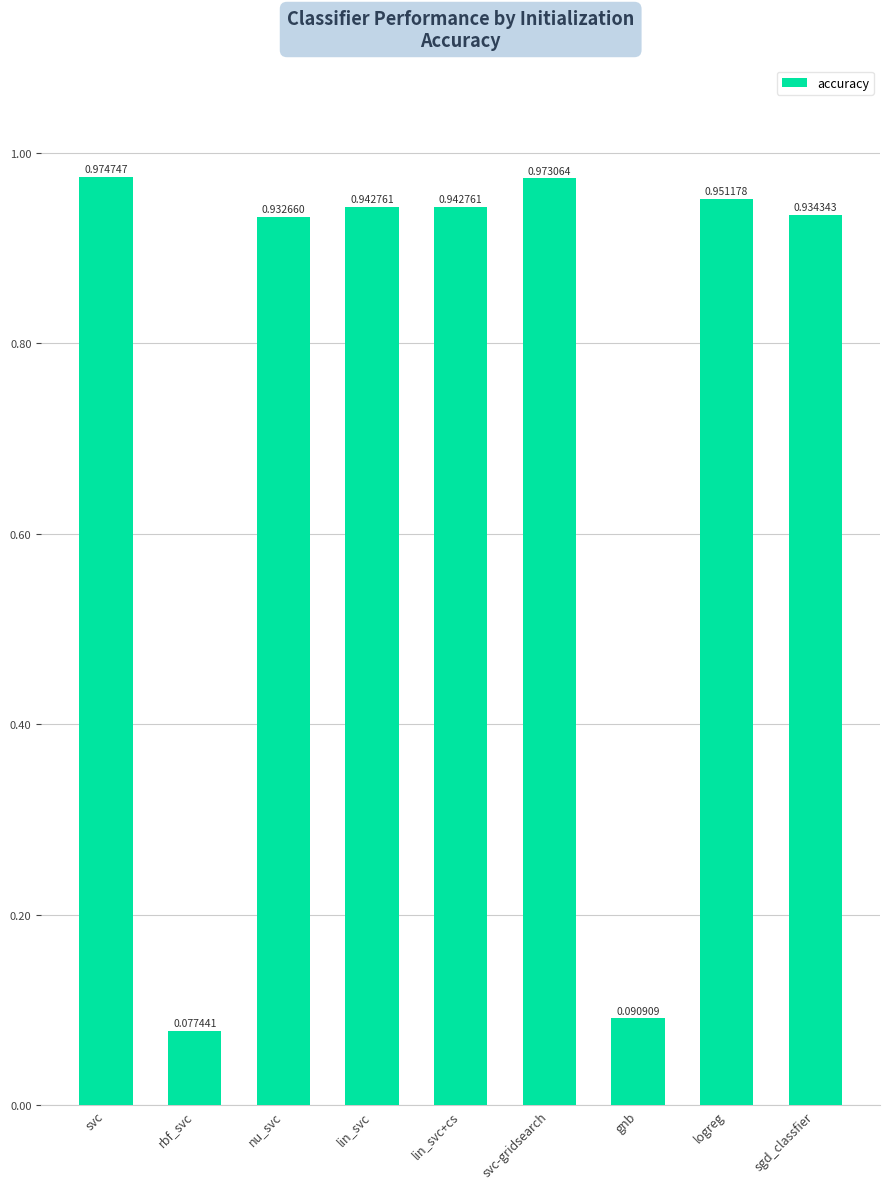

Which has a higher value, logreg or svc-gridsearch?

svc-gridsearch